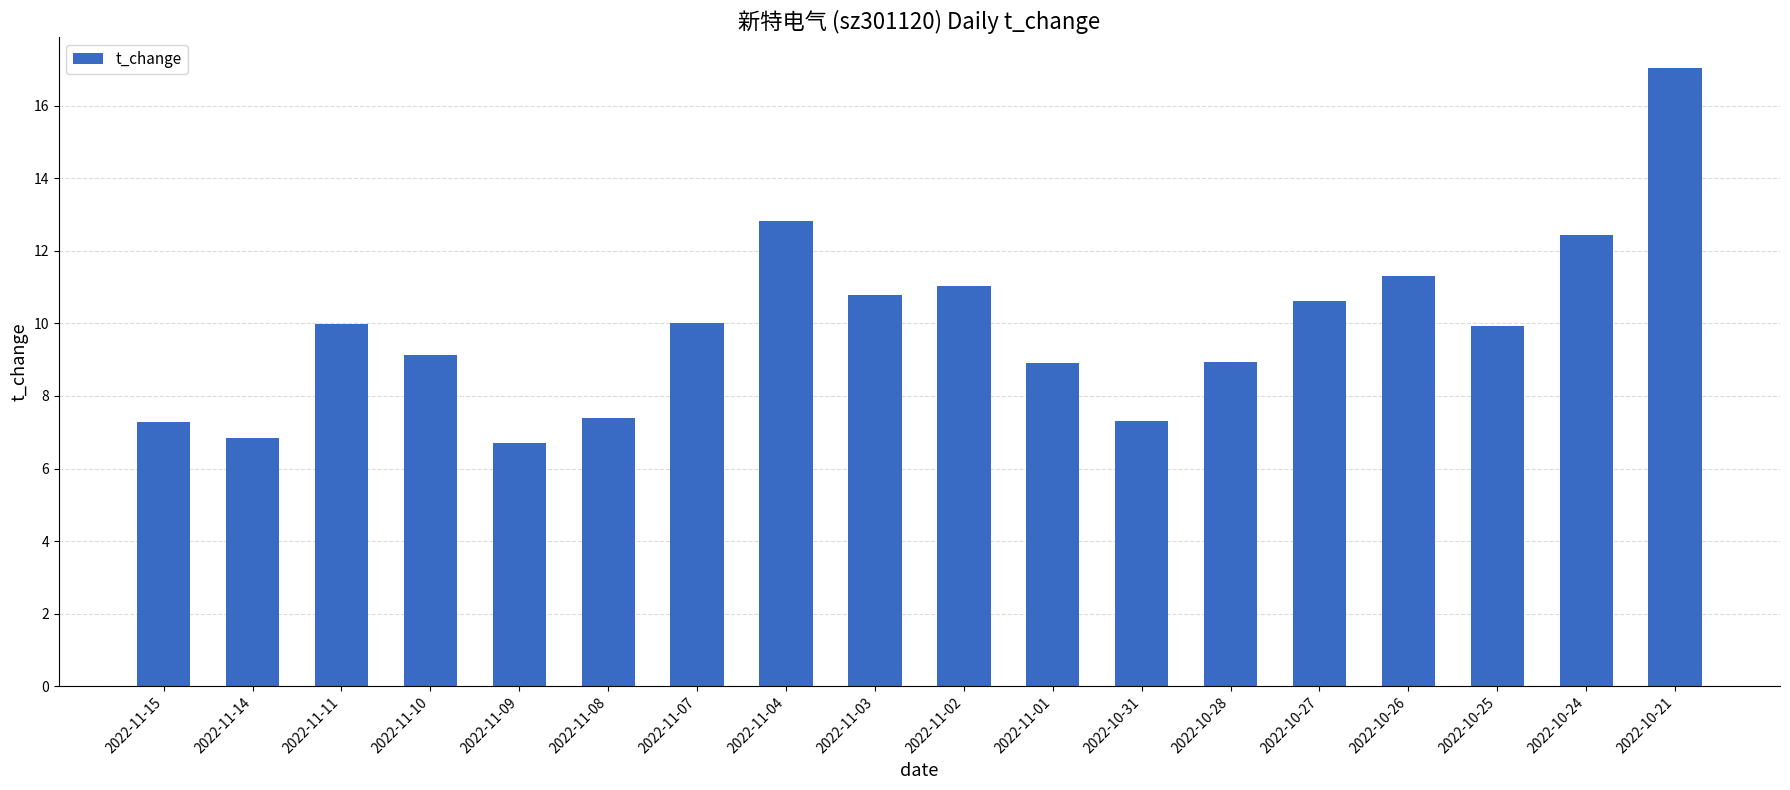

What is the label of the 11th bar from the left?

2022-11-01